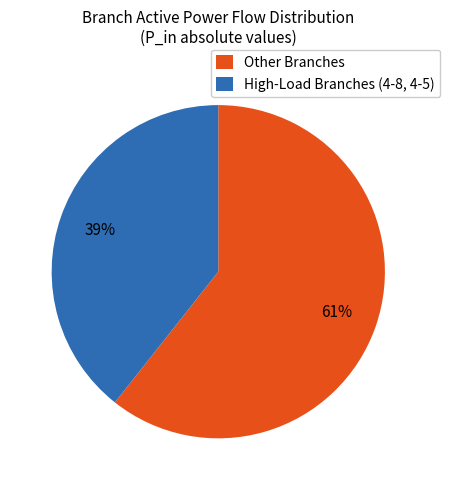

To the nearest percent, what percentage of the pie is High-Load Branches (4-8, 4-5)?

39%